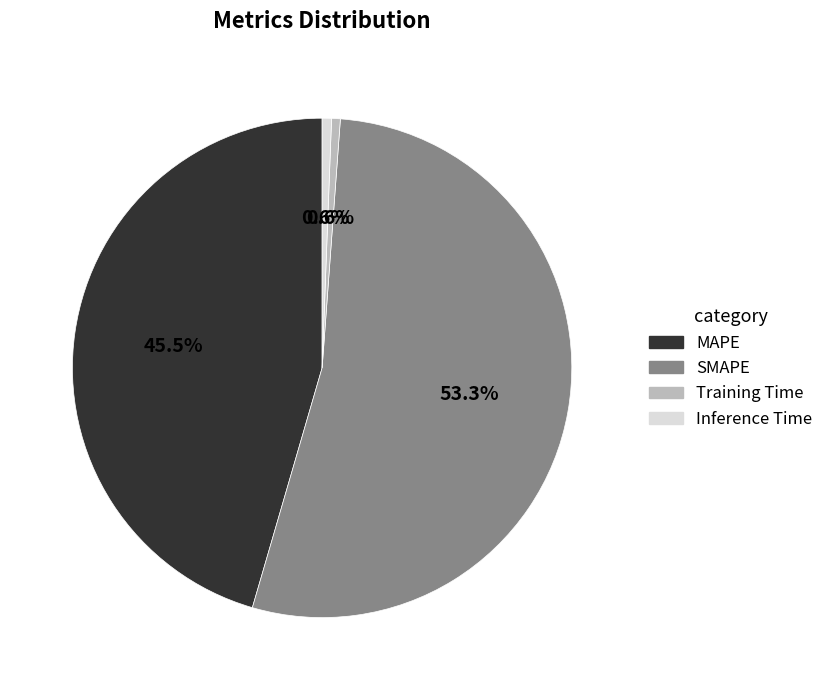

Is it true that Inference Time is 1% of the pie?

True